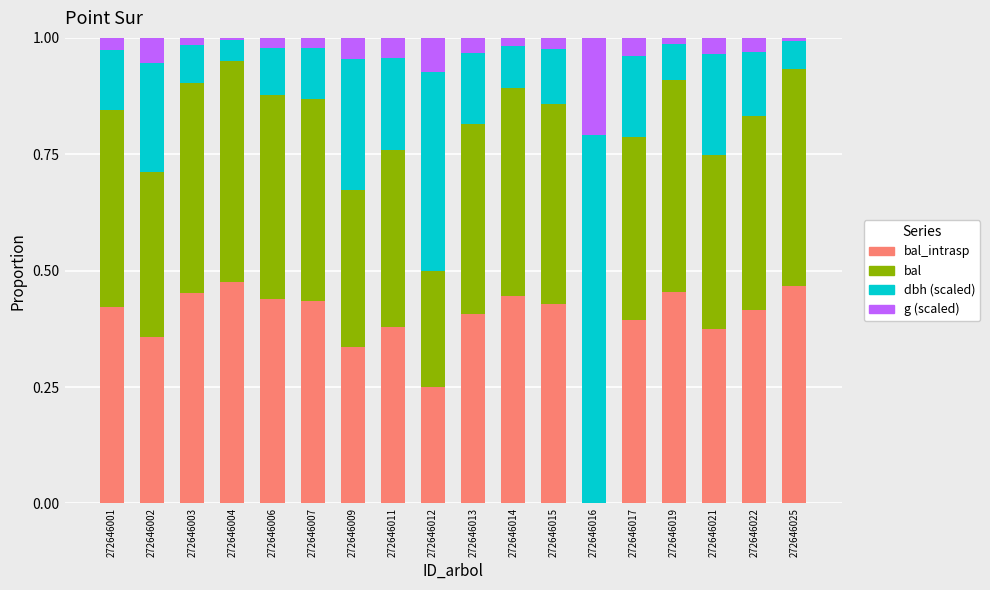

Does the chart contain stacked bars?

Yes